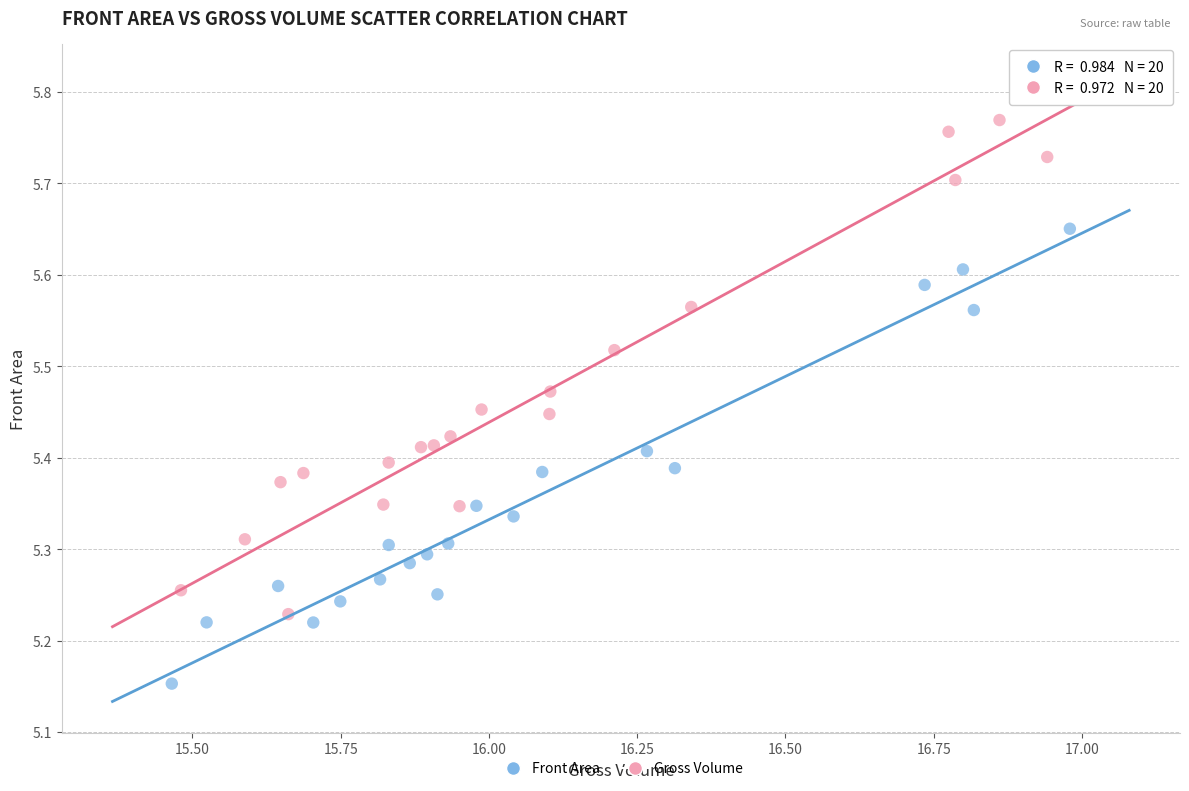

Which series contains the lowest Y value?

Front Area